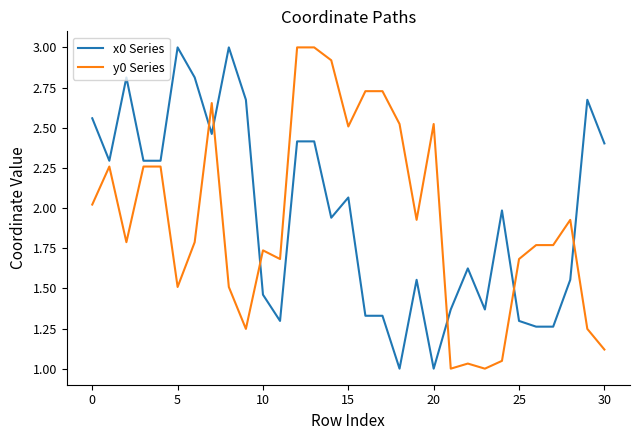

True or false: y0 Series and x0 Series cross at least once.

True